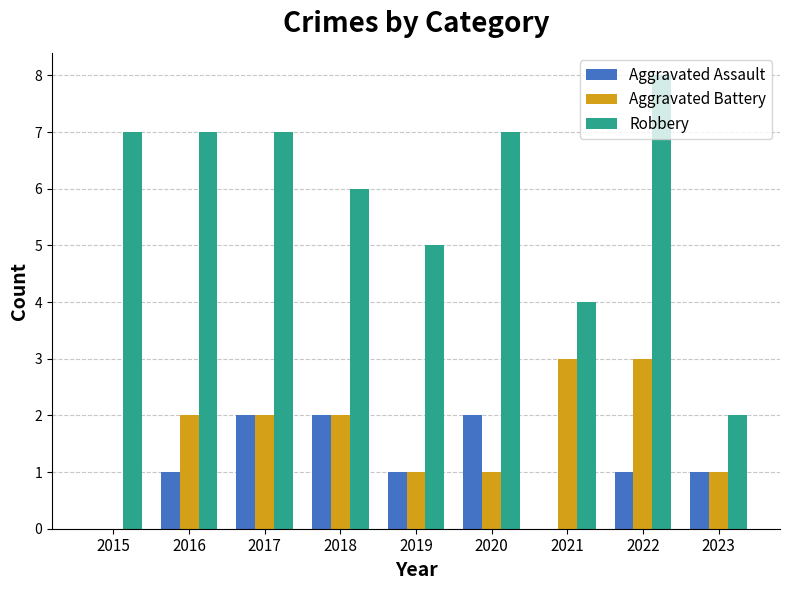

Between 2015 and 2023, which series saw the biggest shift?

Robbery